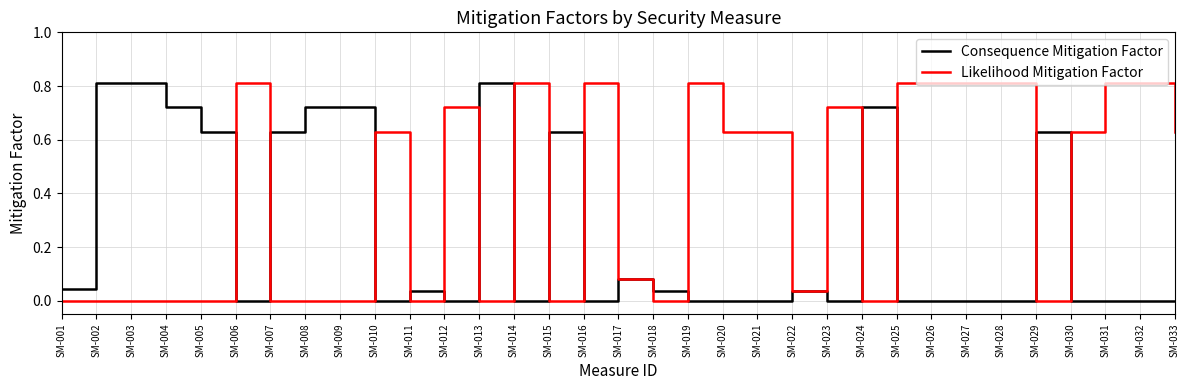

What is the highest value of the Likelihood Mitigation Factor series?

0.8